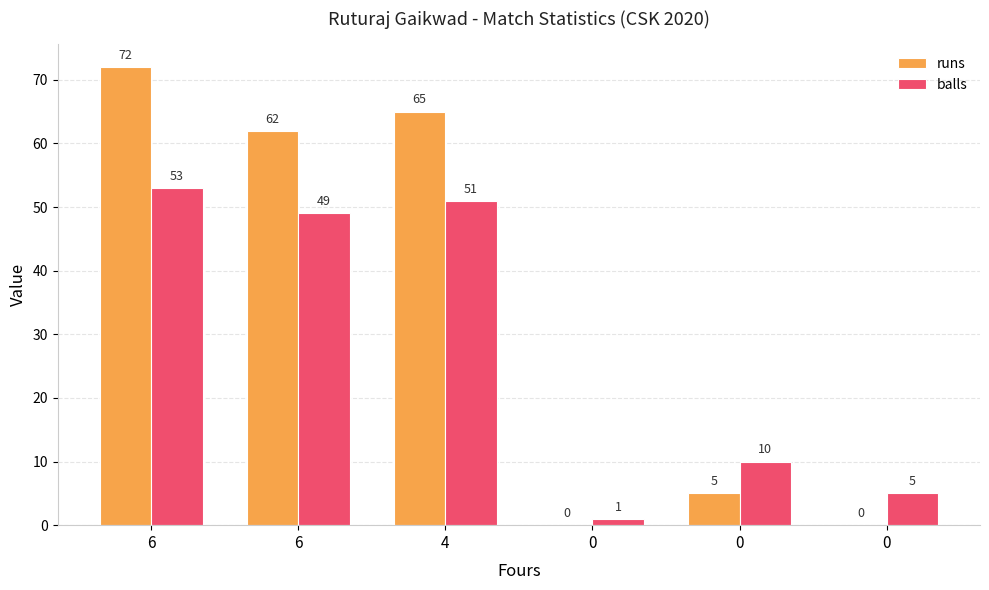

The balls series shows 5 at 0. True or false?

True